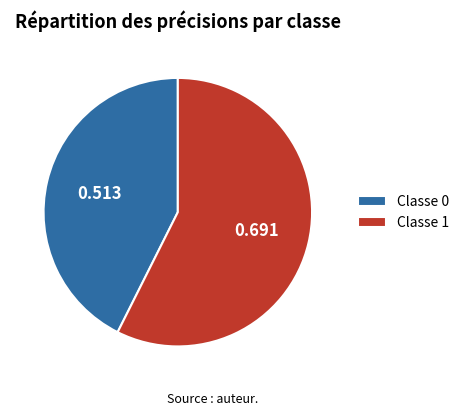

Is there any slice that represents more than half of the pie?

Yes